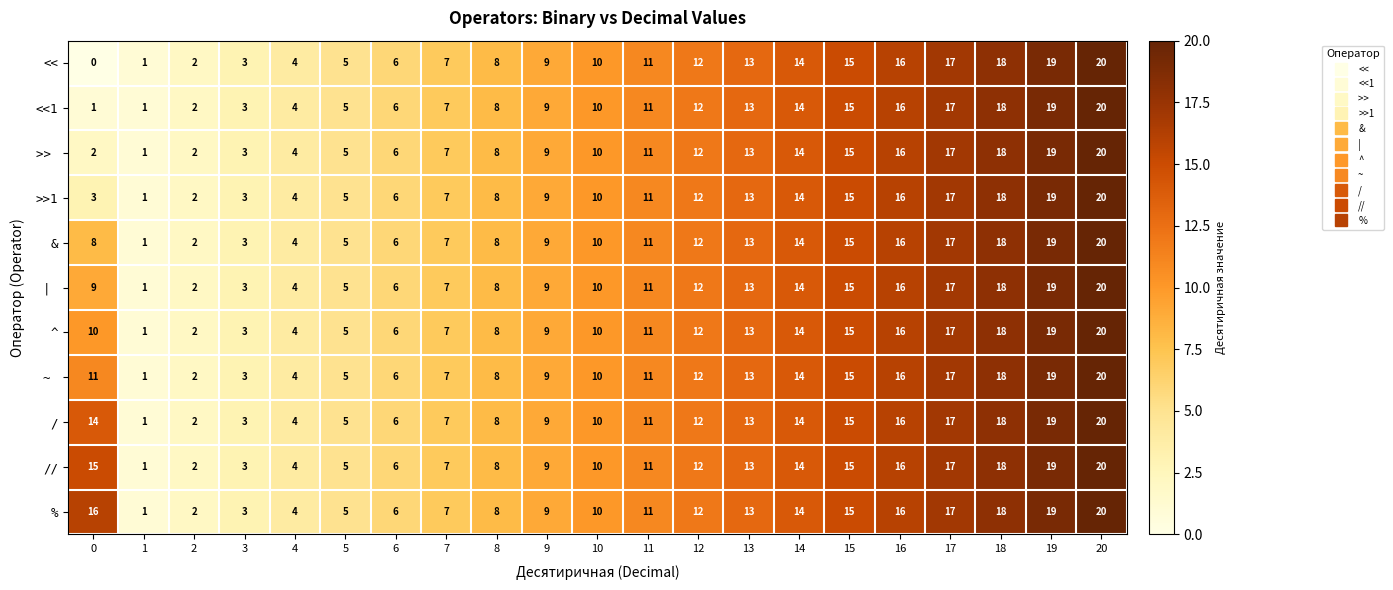

What is the sum of the % values at 1 and 2?

3